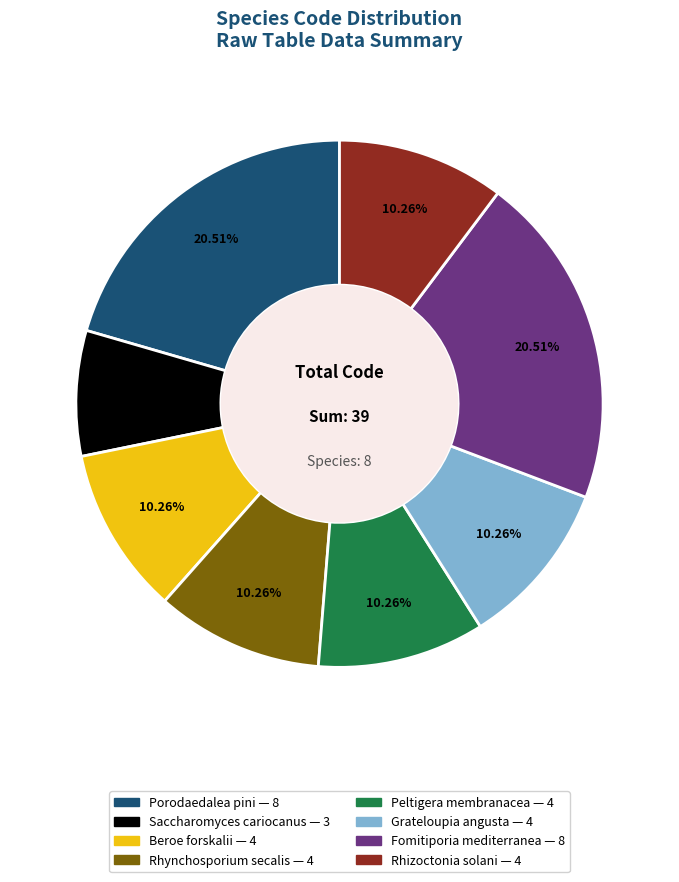

Does any single category account for the majority?

No